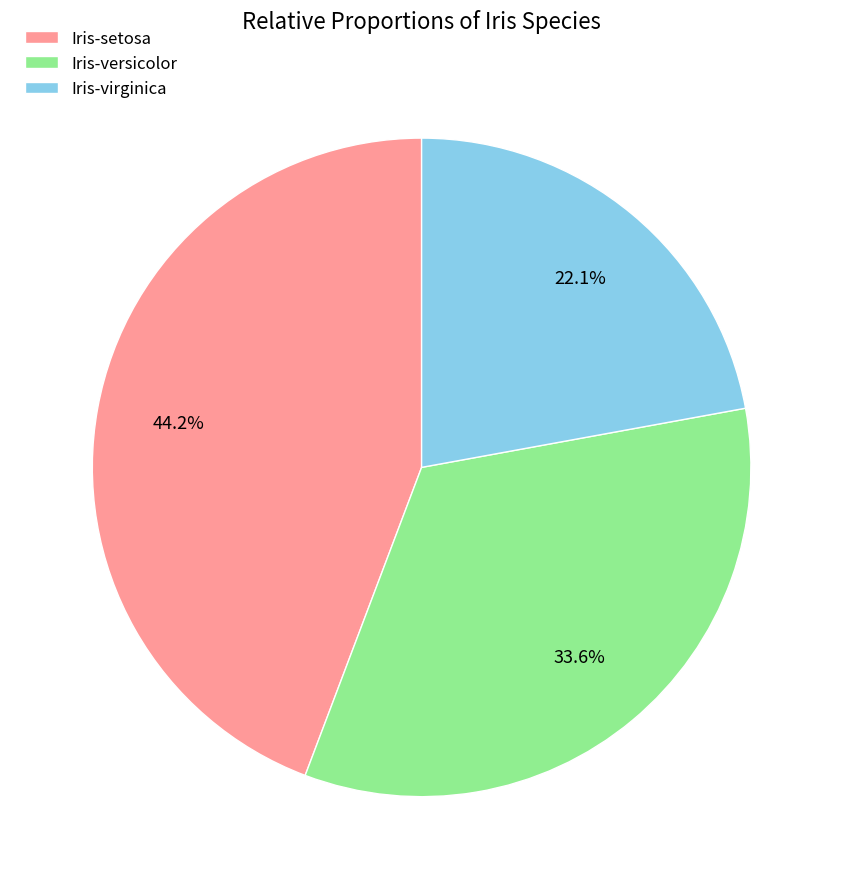

Which category has the smallest portion of the pie?

Iris-virginica